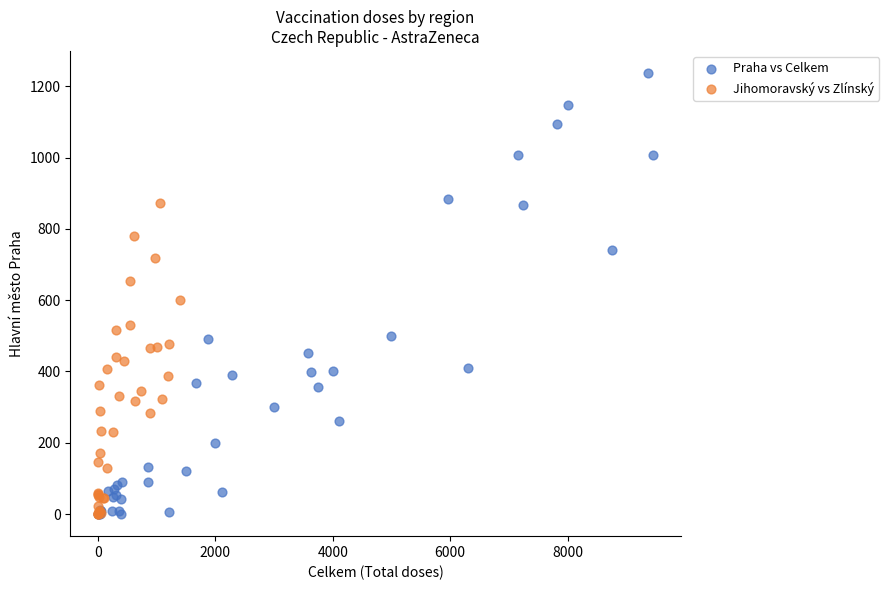

Which series has the widest spread of Y values?

Praha vs Celkem